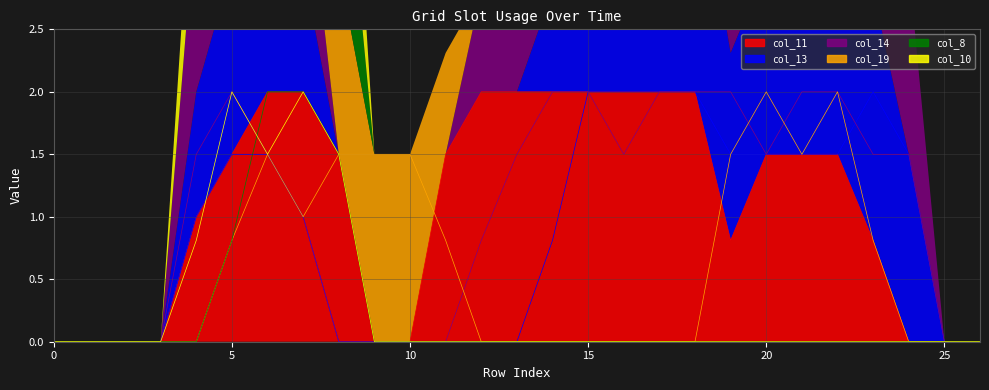

Reading left to right, list all the values displayed in this chart.

col_11: 0=0.0	1=0.0	2=0.0	3=0.0	4=1.0	5=1.5	6=2.0	7=2.0	8=1.5	9=0.0	10=0.0	11=1.5	12=2.0	13=2.0	14=2.0	15=2.0	16=2.0	17=2.0	18=2.0	19=0.8	20=1.5	21=1.5	22=1.5	23=0.8	24=0.0	25=0.0	26=0.0
col_13: 0=0.0	1=0.0	2=0.0	3=0.0	4=1.0	5=1.5	6=1.5	7=1.0	8=0.0	9=0.0	10=0.0	11=0.0	12=0.0	13=0.0	14=0.8	15=2.0	16=2.0	17=2.0	18=2.0	19=1.5	20=1.5	21=1.5	22=1.5	23=2.0	24=1.5	25=0.0	26=0.0
col_14: 0=0.0	1=0.0	2=0.0	3=0.0	4=1.5	5=2.0	6=1.5	7=1.0	8=0.0	9=0.0	10=0.0	11=0.0	12=0.8	13=1.5	14=2.0	15=2.0	16=1.5	17=2.0	18=2.0	19=2.0	20=1.5	21=2.0	22=2.0	23=1.5	24=1.5	25=0.0	26=0.0
col_19: 0=0.0	1=0.0	2=0.0	3=0.0	4=0.0	5=0.8	6=1.5	7=1.0	8=1.5	9=1.5	10=1.5	11=0.8	12=0.0	13=0.0	14=0.0	15=0.0	16=0.0	17=0.0	18=0.0	19=1.5	20=2.0	21=1.5	22=2.0	23=0.8	24=0.0	25=0.0	26=0.0
col_8: 0=0.0	1=0.0	2=0.0	3=0.0	4=0.0	5=0.8	6=2.0	7=2.0	8=1.5	9=0.0	10=0.0	11=0.0	12=0.0	13=0.0	14=0.0	15=0.0	16=0.0	17=0.0	18=0.0	19=0.0	20=0.0	21=0.0	22=0.0	23=0.0	24=0.0	25=0.0	26=0.0
col_10: 0=0.0	1=0.0	2=0.0	3=0.0	4=0.8	5=2.0	6=1.5	7=2.0	8=1.5	9=0.0	10=0.0	11=0.0	12=0.0	13=0.0	14=0.0	15=0.0	16=0.0	17=0.0	18=0.0	19=0.0	20=0.0	21=0.0	22=0.0	23=0.0	24=0.0	25=0.0	26=0.0